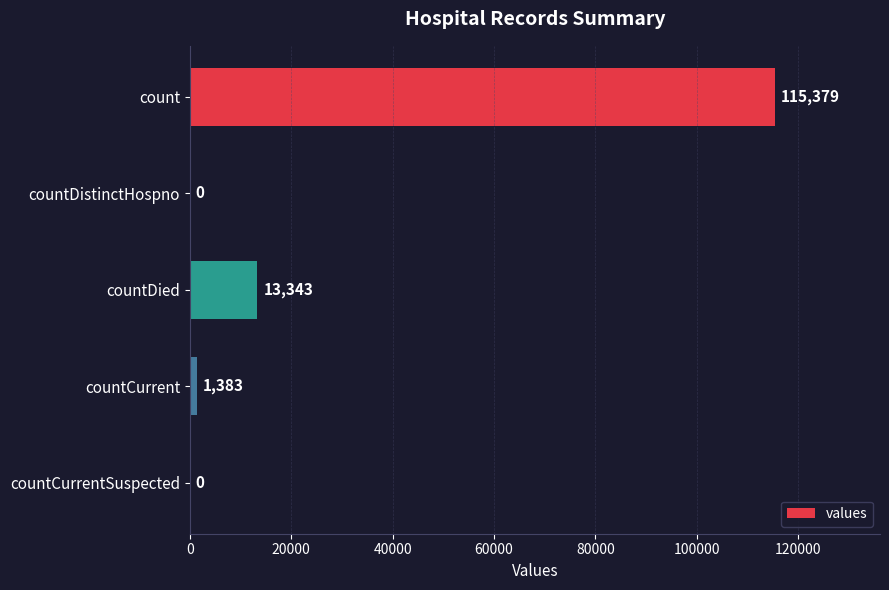

What is the approximate value at countCurrent, to the nearest 10?

1380